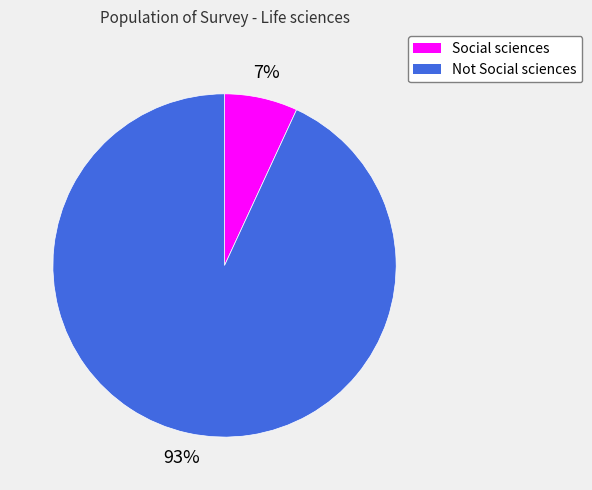

What percentage is the Social sciences slice, to the nearest percent?

7%